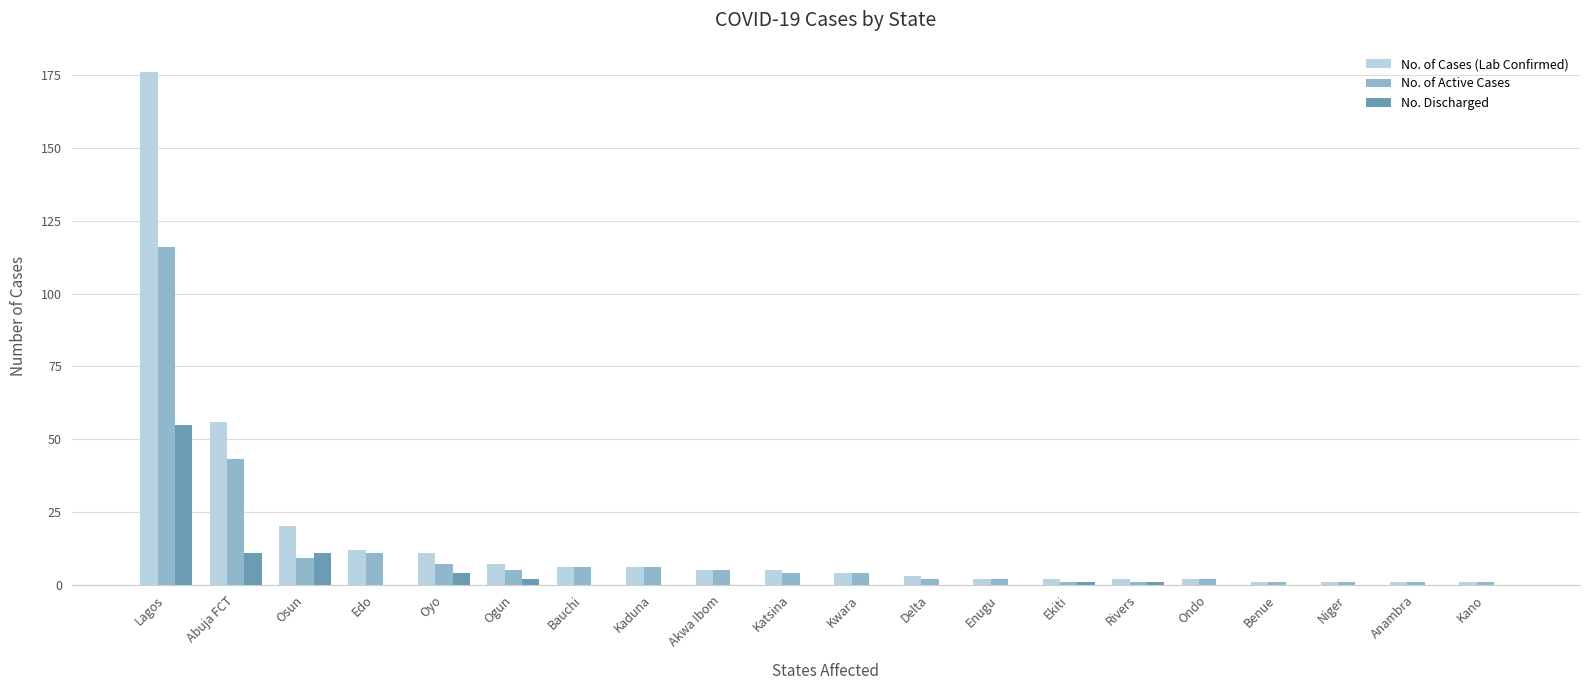

The No. of Active Cases series shows 1 at Benue. True or false?

True